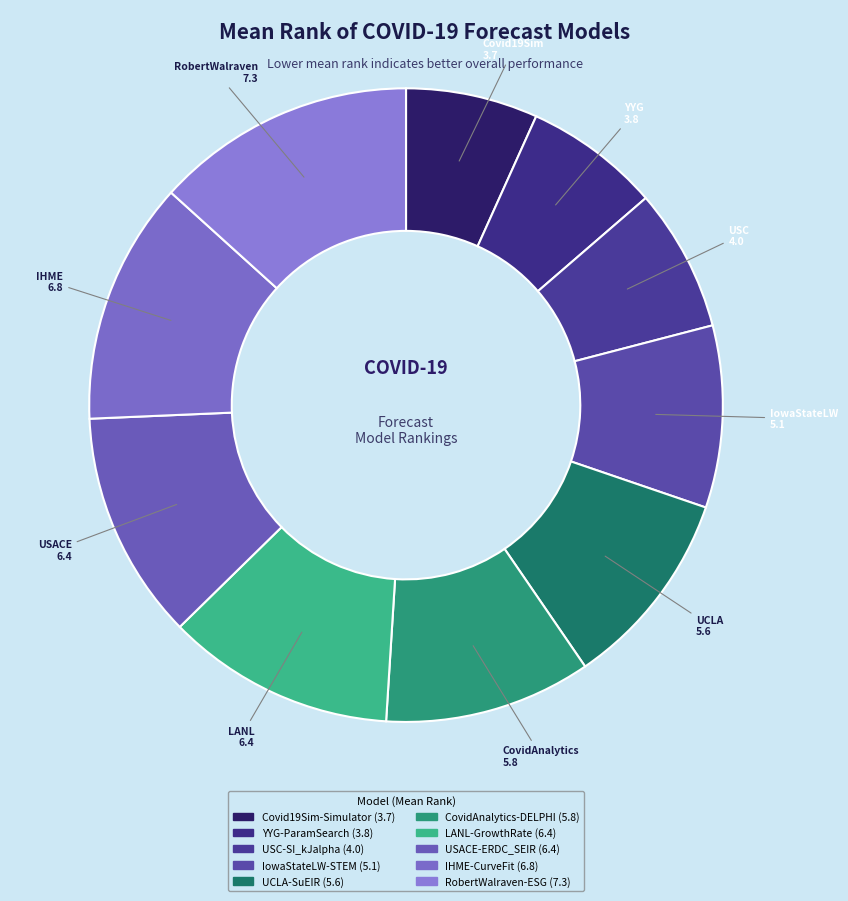

How many segments does this pie chart have?

10